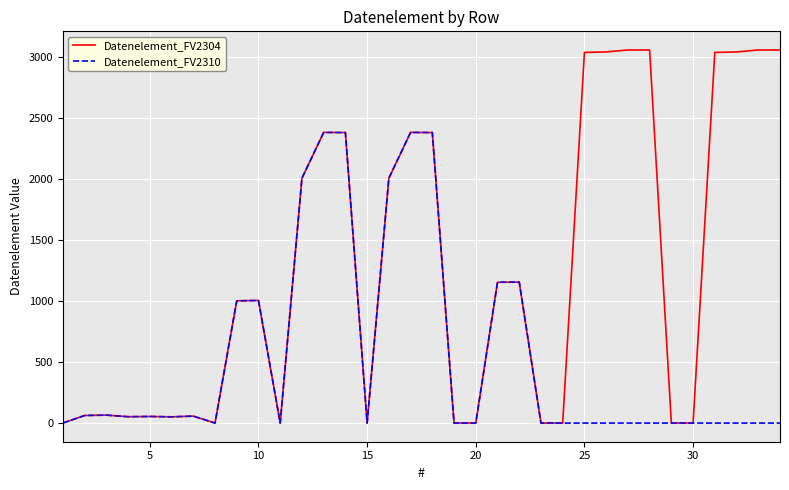

Which series has the widest spread of values?

Datenelement_FV2304